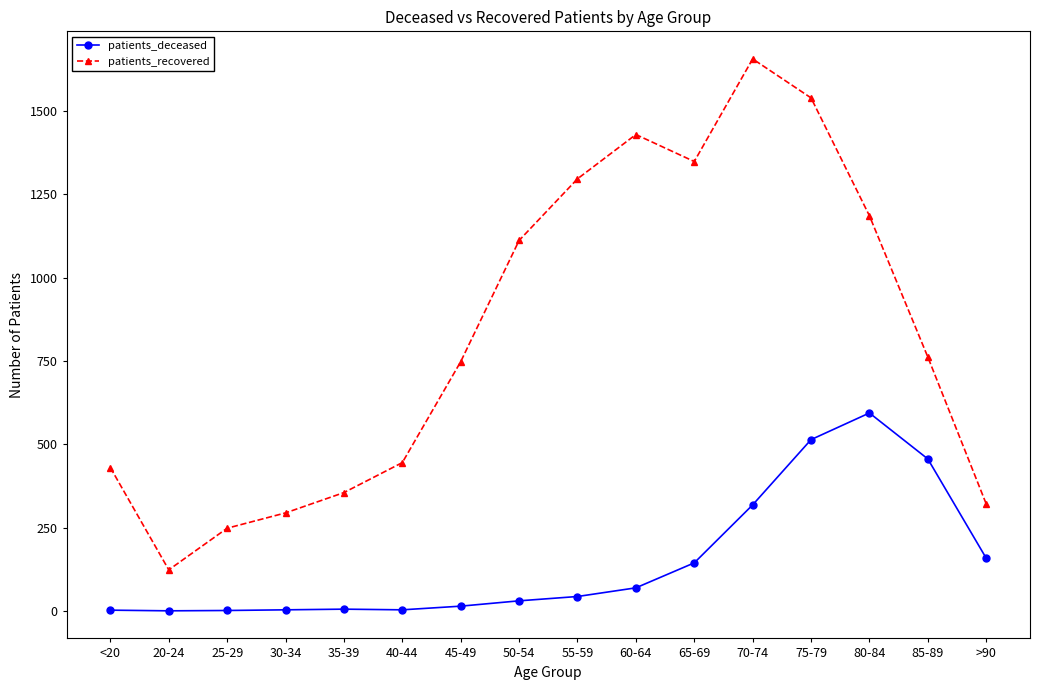

Is this an area chart (filled region under the line)?

No